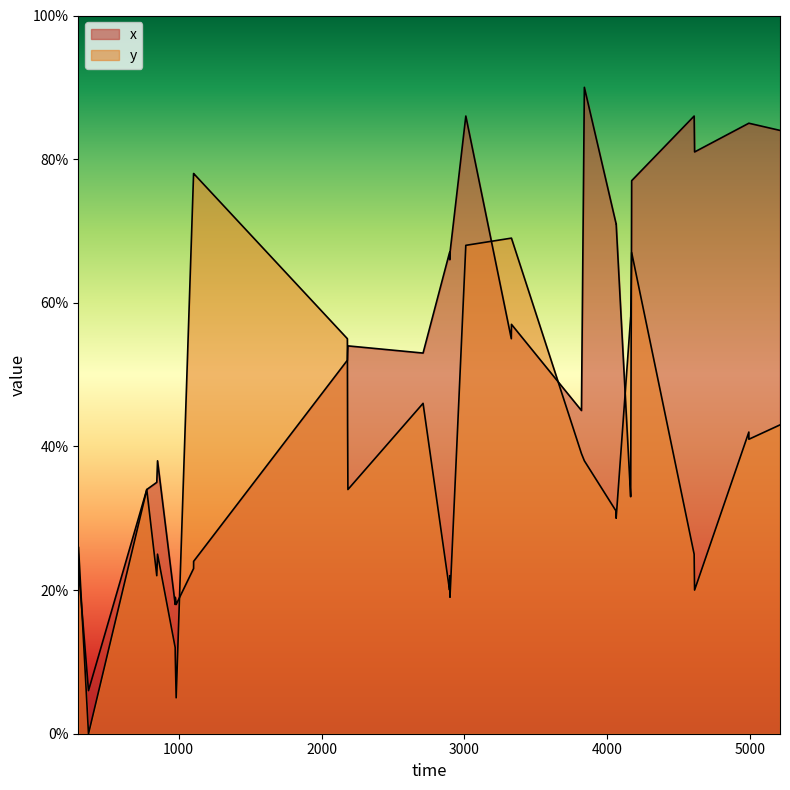

Reading left to right, transcribe all the data shown in this chart.

x: 297.08=0.2	298.6=0.2	368.6=0.1	776.48=0.3	776.48=0.3	846.48=0.3	851.76=0.4	975.32=0.2	975.72=0.2	982.24=0.2	982.24=0.2	1104.04=0.2	1104.36=0.2	2180.24=0.5	2180.24=0.5	2181.84=0.5	2184.12=0.5	2184.12=0.5	2710.04=0.5	2895.36=0.7	2896.6=0.7	2897.72=0.7	2898.6=0.7	3009.28=0.9	3327.56=0.6	3328.6=0.6	3818.56=0.5	3818.56=0.5	3838.88=0.9	4060.88=0.7	4061.36=0.7	4061.36=0.7	4162.88=0.3	4163.44=0.4	4169.88=0.8	4607.2=0.9	4610.32=0.8	4990.04=0.8	4990.2=0.8	5208.08=0.8
y: 297.08=0.2	298.6=0.3	368.6=0.0	776.48=0.3	776.48=0.3	846.48=0.2	851.76=0.2	975.32=0.1	975.72=0.1	982.24=0.1	982.24=0.1	1104.04=0.8	1104.36=0.8	2180.24=0.6	2180.24=0.6	2181.84=0.4	2184.12=0.3	2184.12=0.3	2710.04=0.5	2895.36=0.2	2896.6=0.2	2897.72=0.2	2898.6=0.2	3009.28=0.7	3327.56=0.7	3328.6=0.7	3818.56=0.4	3818.56=0.4	3838.88=0.4	4060.88=0.3	4061.36=0.3	4061.36=0.3	4162.88=0.6	4163.44=0.6	4169.88=0.7	4607.2=0.2	4610.32=0.2	4990.04=0.4	4990.2=0.4	5208.08=0.4